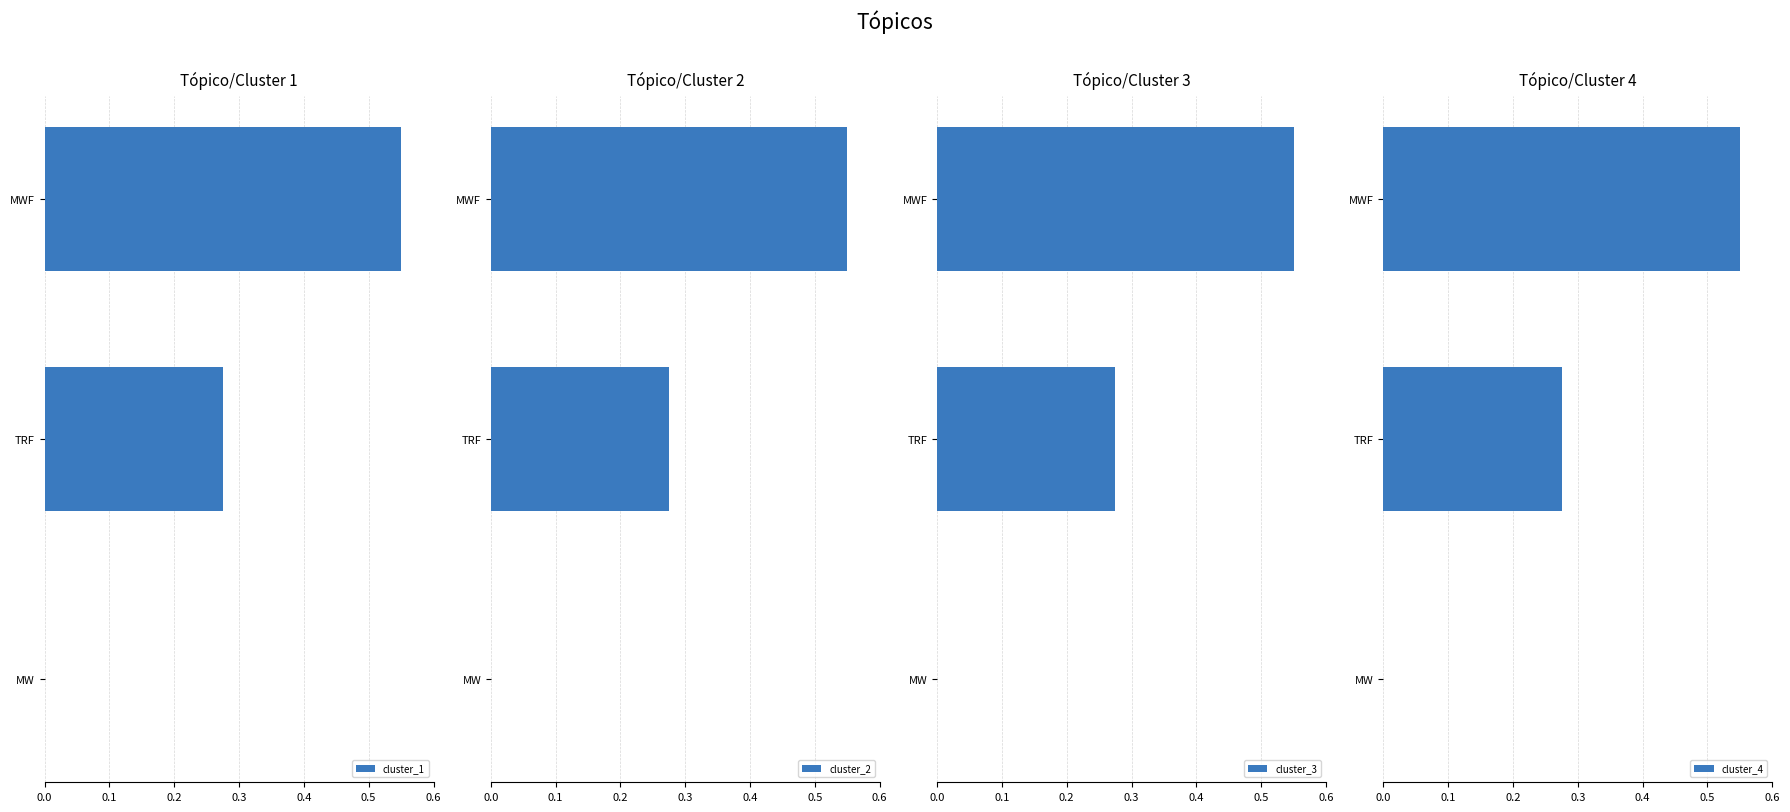

The value of cluster_1 at MW is 0.0. True or false?

True